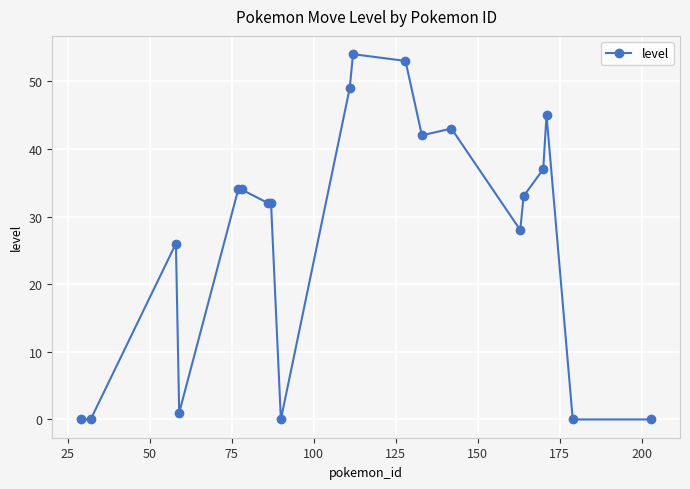

True or false: the data has more than 2 interior local peaks.

True